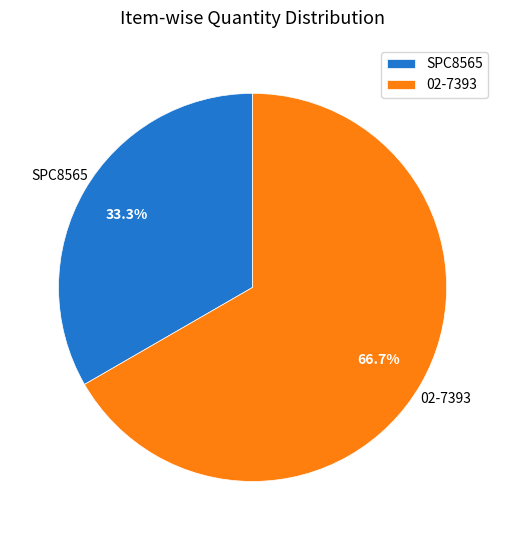

Count the number of slices in the pie.

2